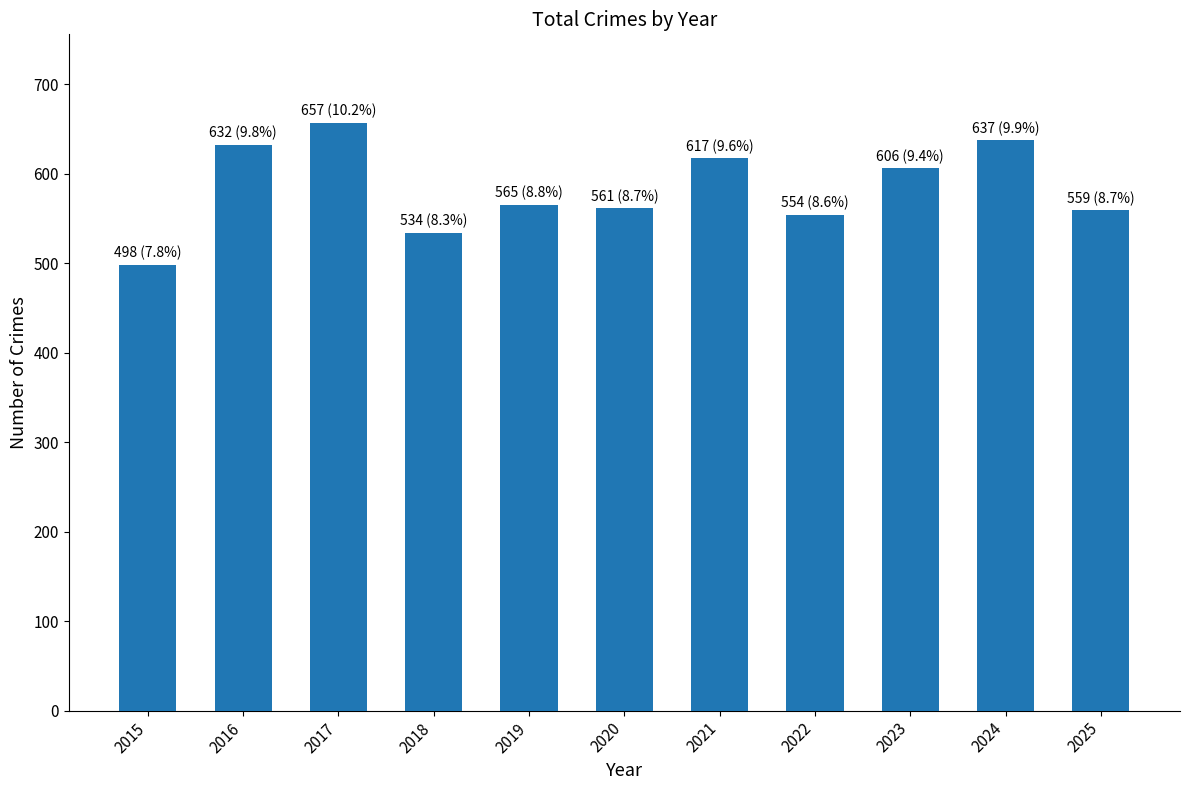

Which label corresponds to the largest value in the chart?

2017